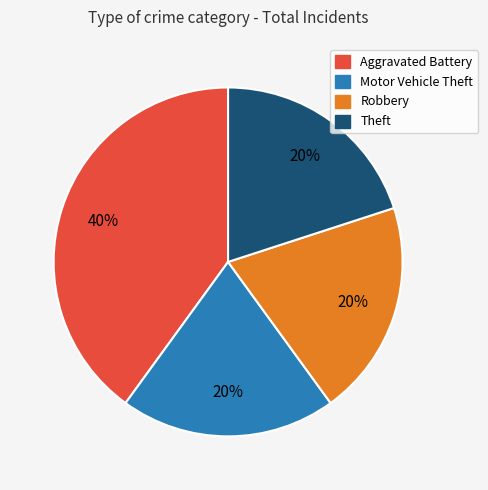

To the nearest percent, what is the combined percentage of Theft and Robbery?

40%